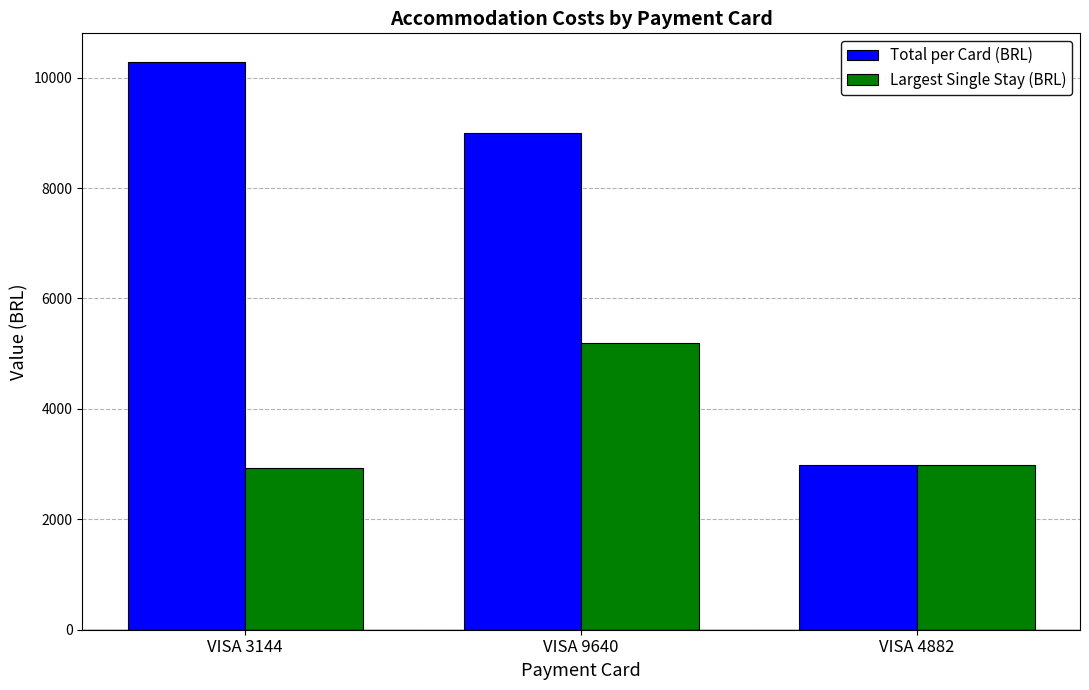

Which series has the largest range (max minus min)?

Total per Card (BRL)